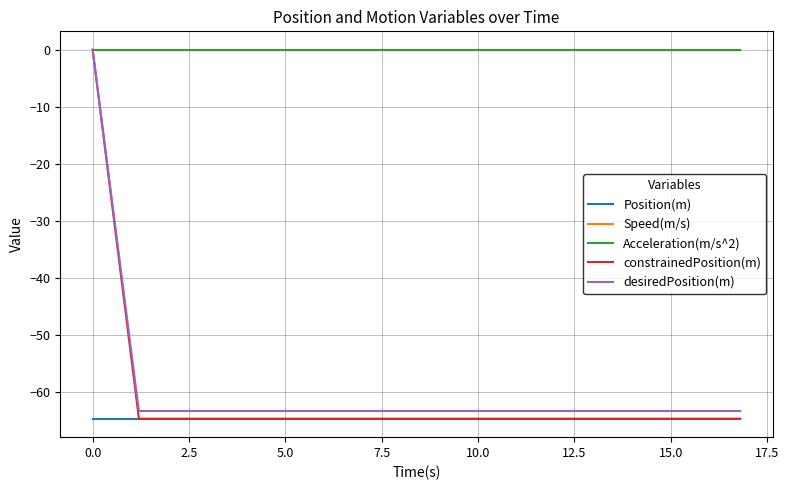

Does the chart display data point markers on the line(s)?

No